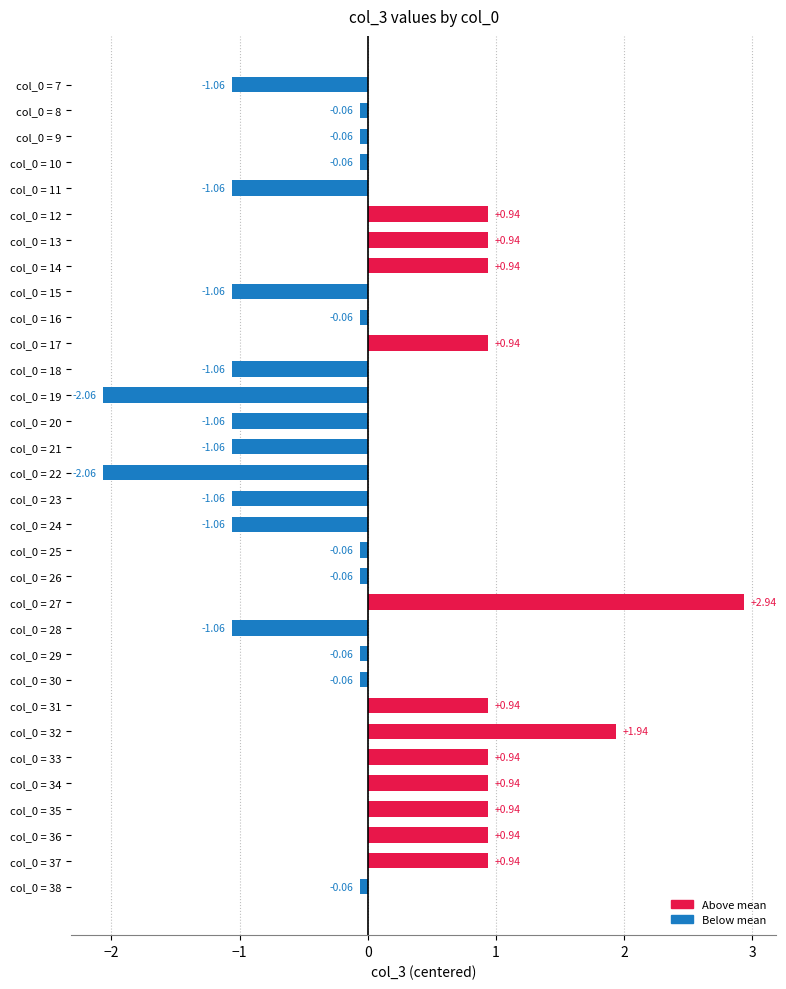

Between col_0 = 21 and col_0 = 12, which is larger?

col_0 = 12